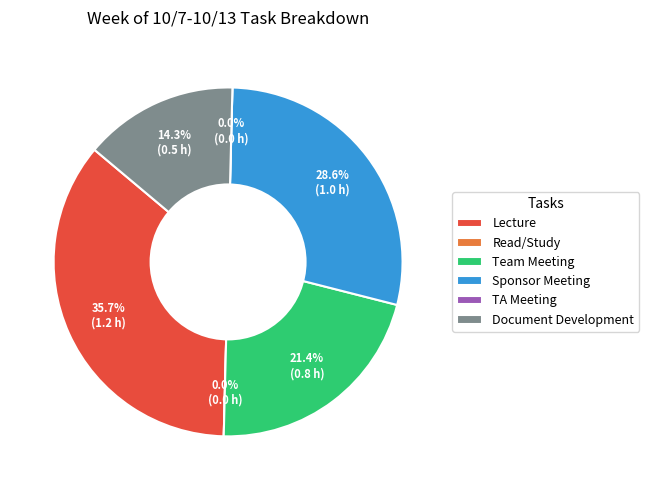

What is the change in value from TA Meeting to Document Development?

+0.5